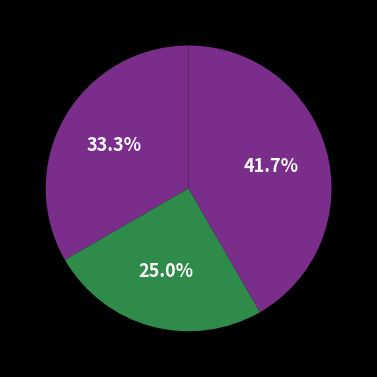

What is the smallest slice in the pie chart?

lower_risk